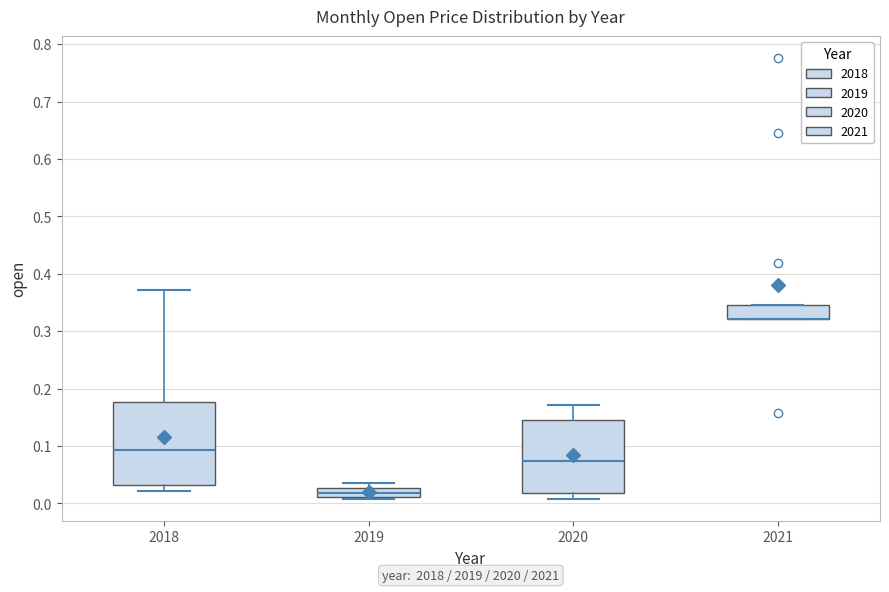

Comparing the boxes themselves (not the whiskers), which one is the tallest?

2018